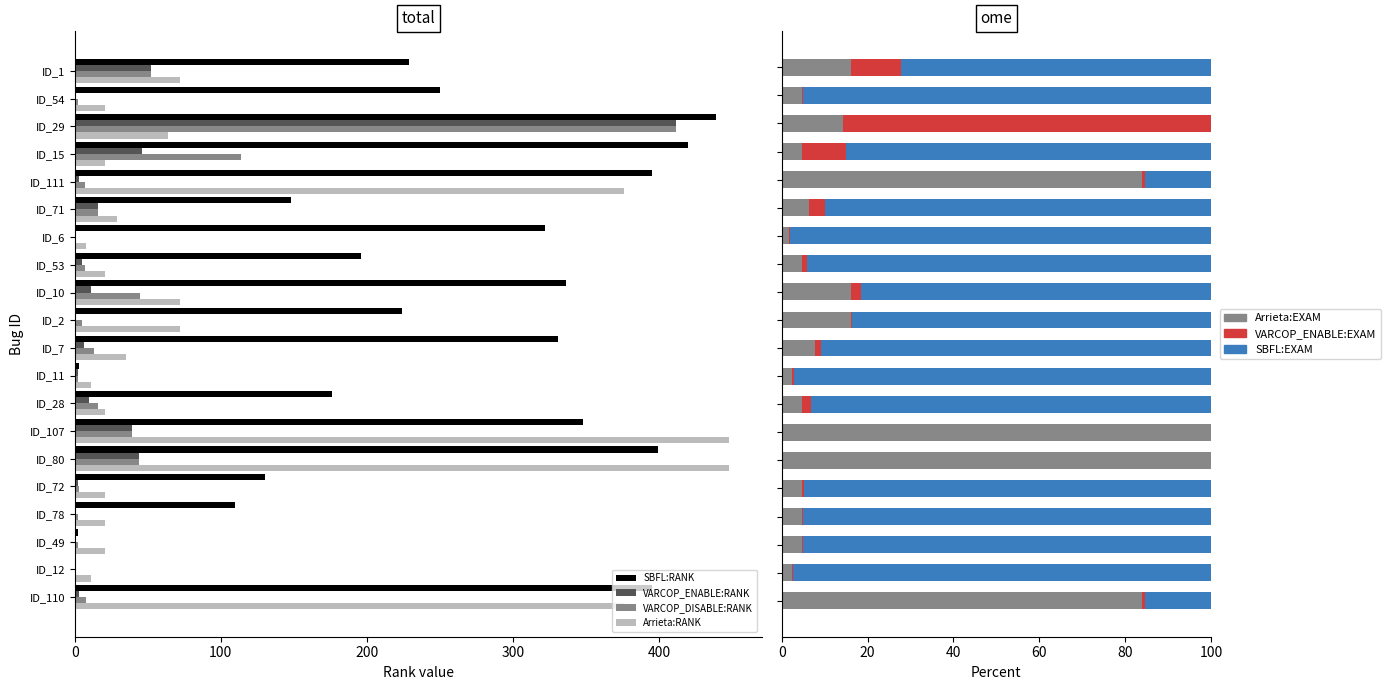

True or false: VARCOP_DISABLE:RANK has a value of 5 at ID_2.

True